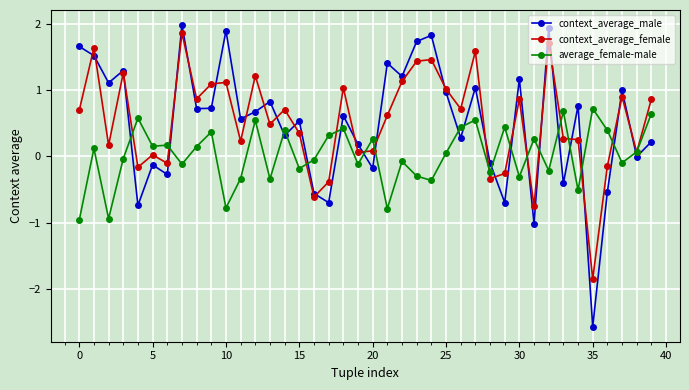

True or false: average_female-male has more than 2 points higher than both neighbors.

True